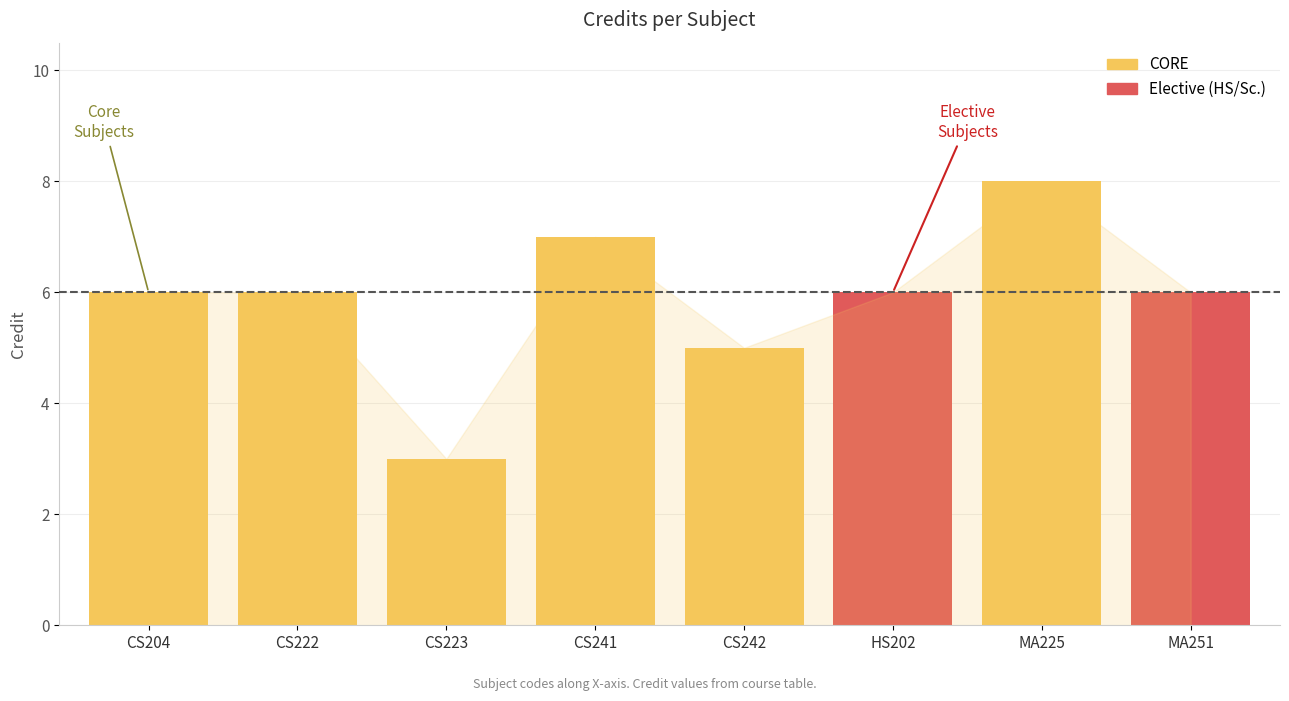

Rank the categories by value from lowest to highest.

CS223, CS242, CS204, CS222, HS202, MA251, CS241, MA225